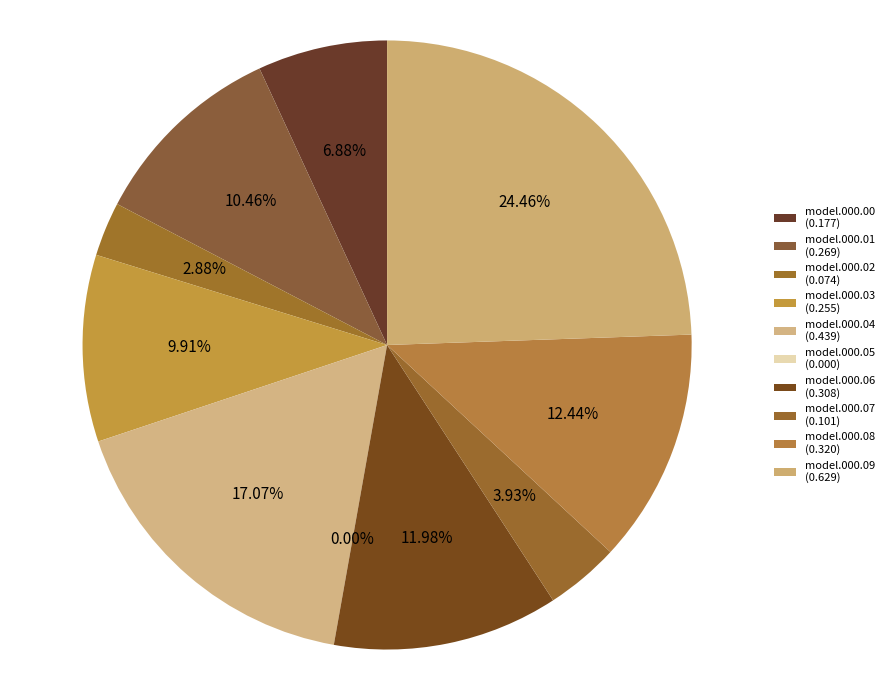

To the nearest percent, what is the combined percentage of f_min.final_model.000.04.det_cont.csv and f_min.final_model.000.03.det_cont.csv?

27%